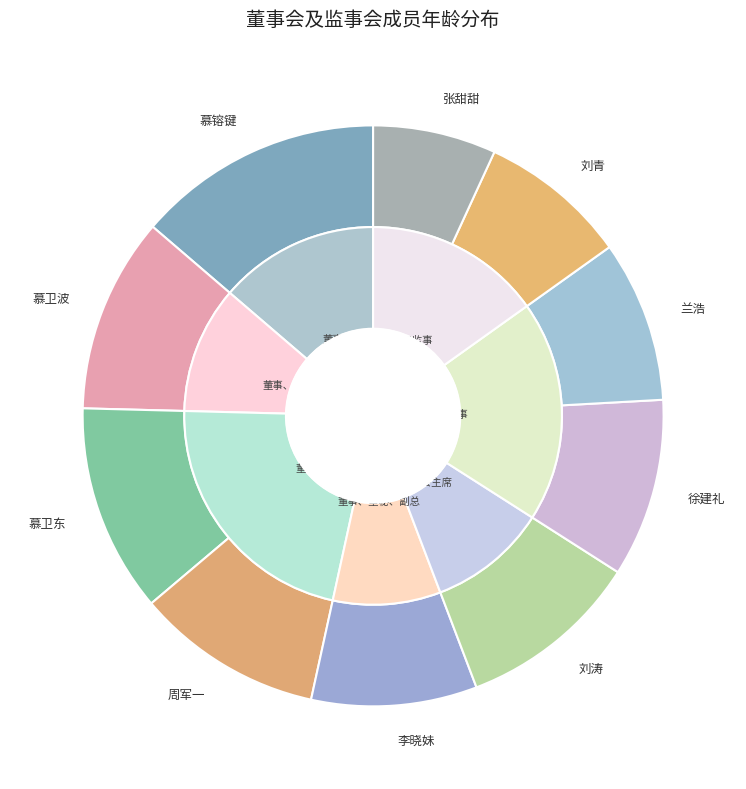

Which slice is the largest?

慕镕键